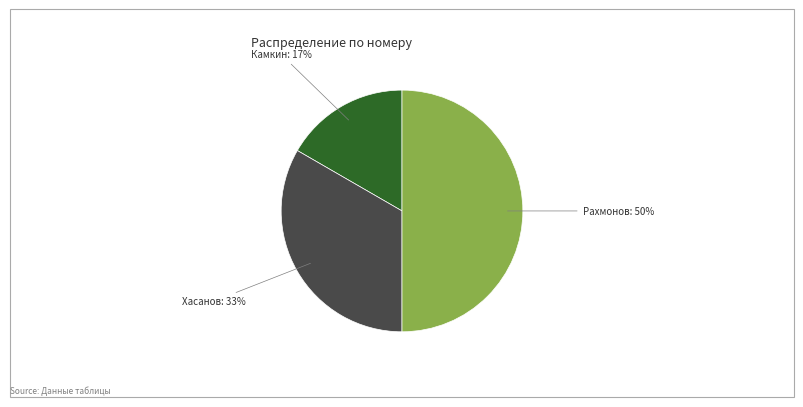

How many slices are in this pie chart?

3